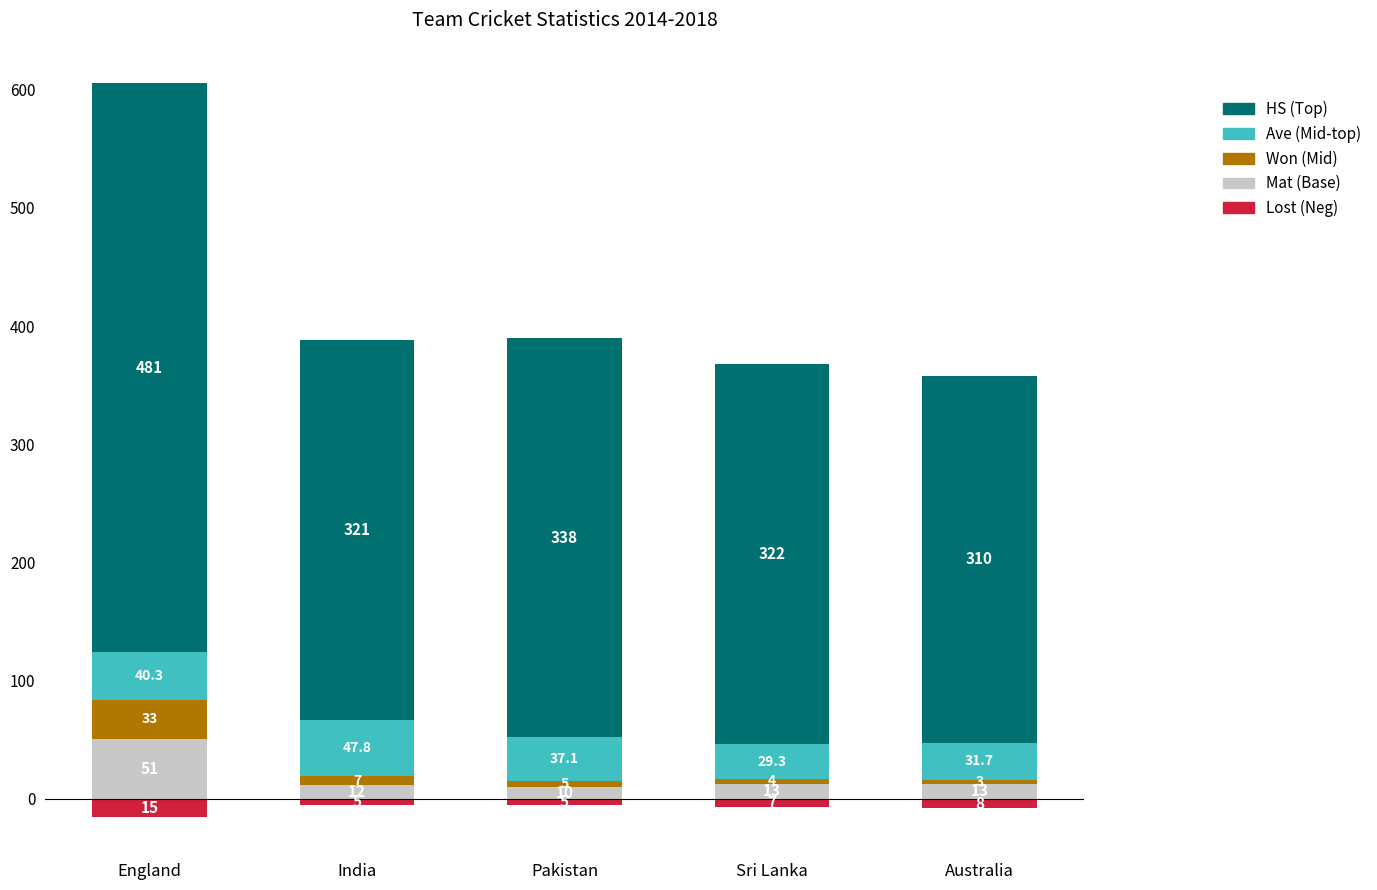

How many data points in Won (Mid) are less than 5?

2